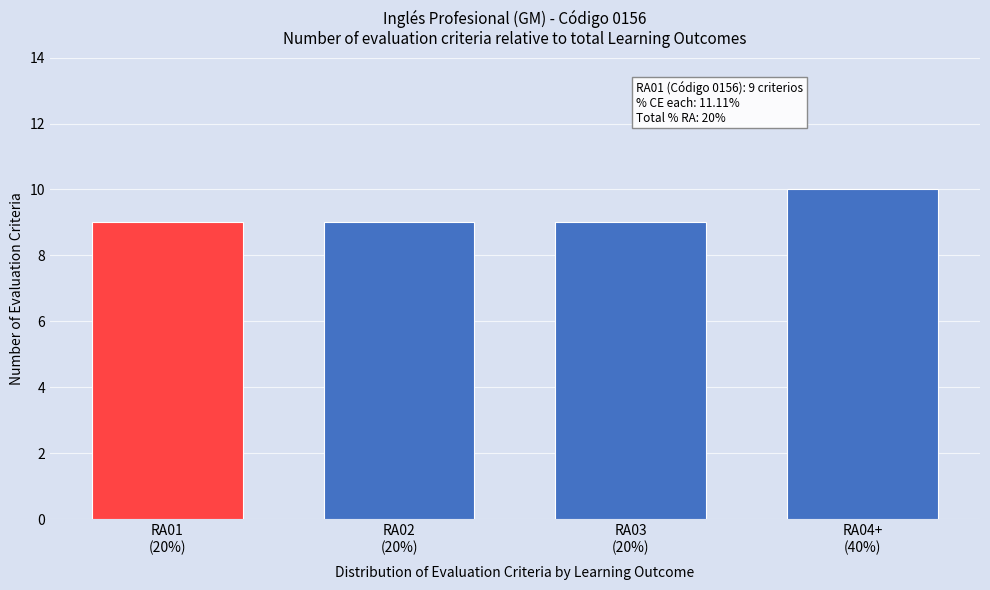

Reading left to right, what are all the values shown in this chart?

9	9	9	10